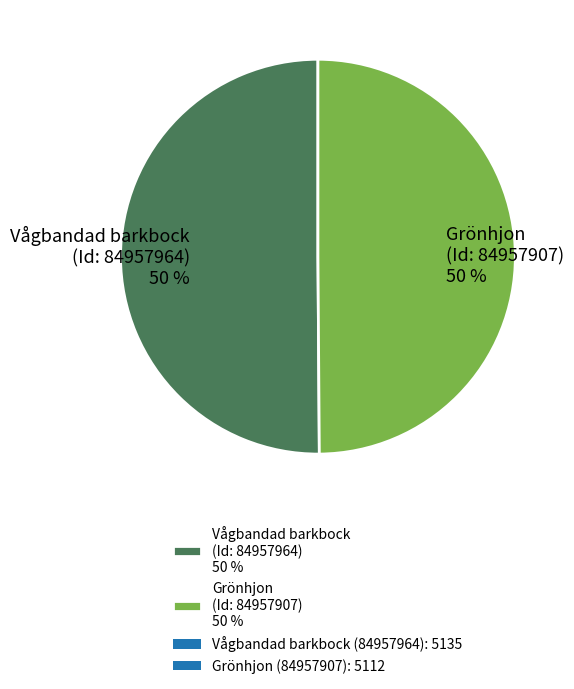

Count the number of slices in the pie.

2